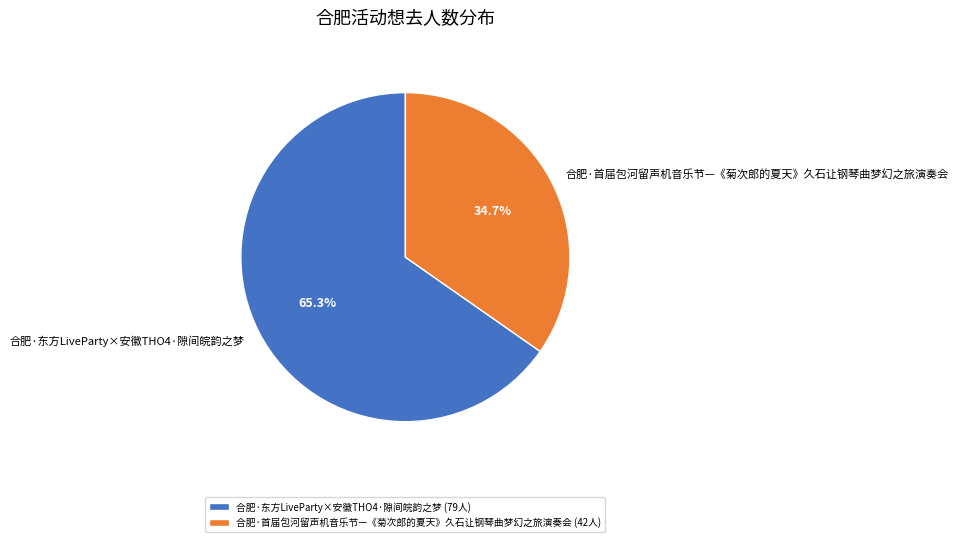

How many segments does this pie chart have?

2